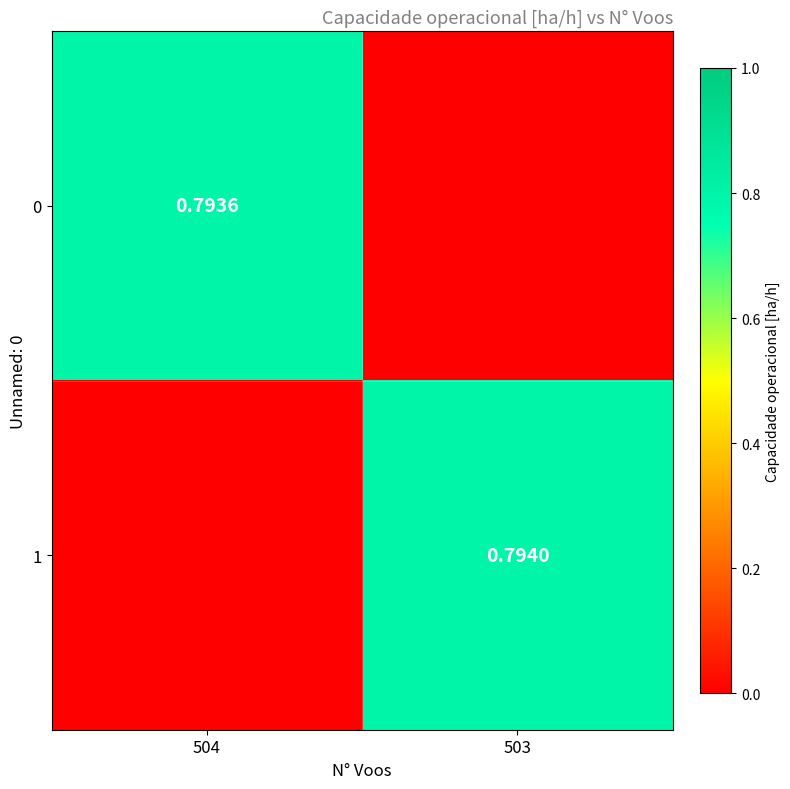

Is the value of 1 at 503 greater than the value of 0 at 504?

Yes